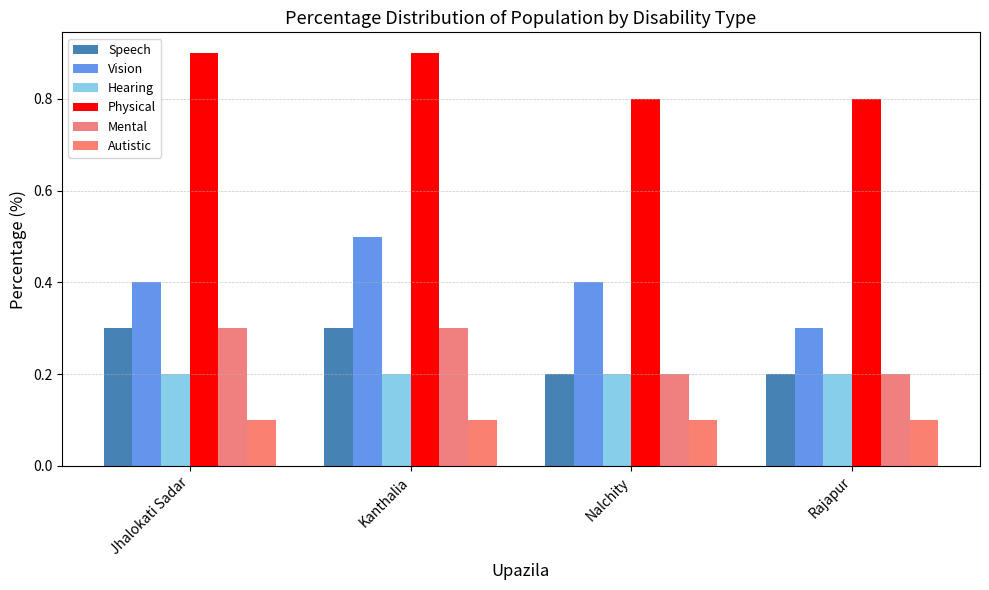

What value does the Speech series have at Jhalokati Sadar?

0.3